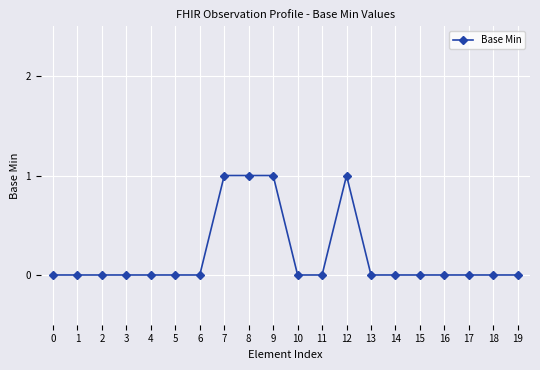

What is the sum of all values?

4